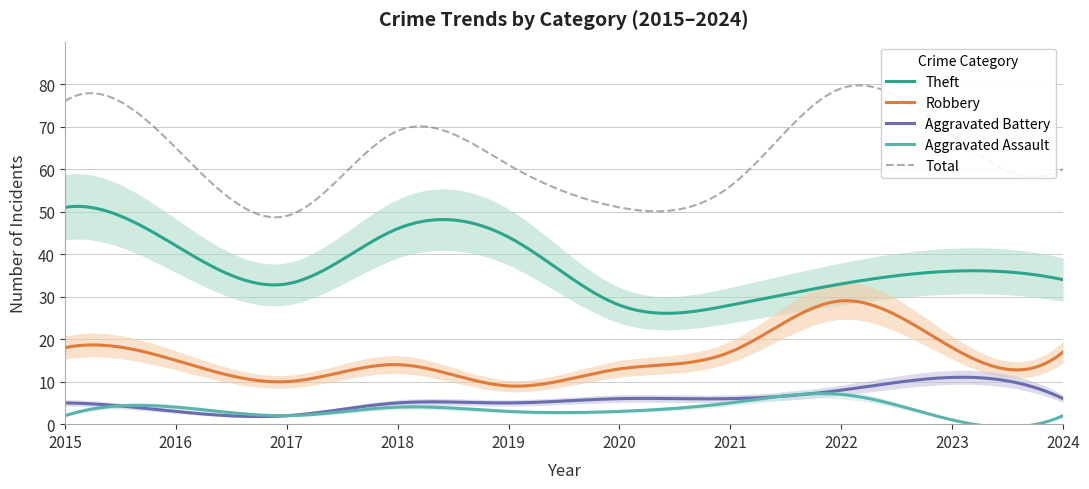

What is the difference between the maximum and minimum values in the Theft series?

25.1